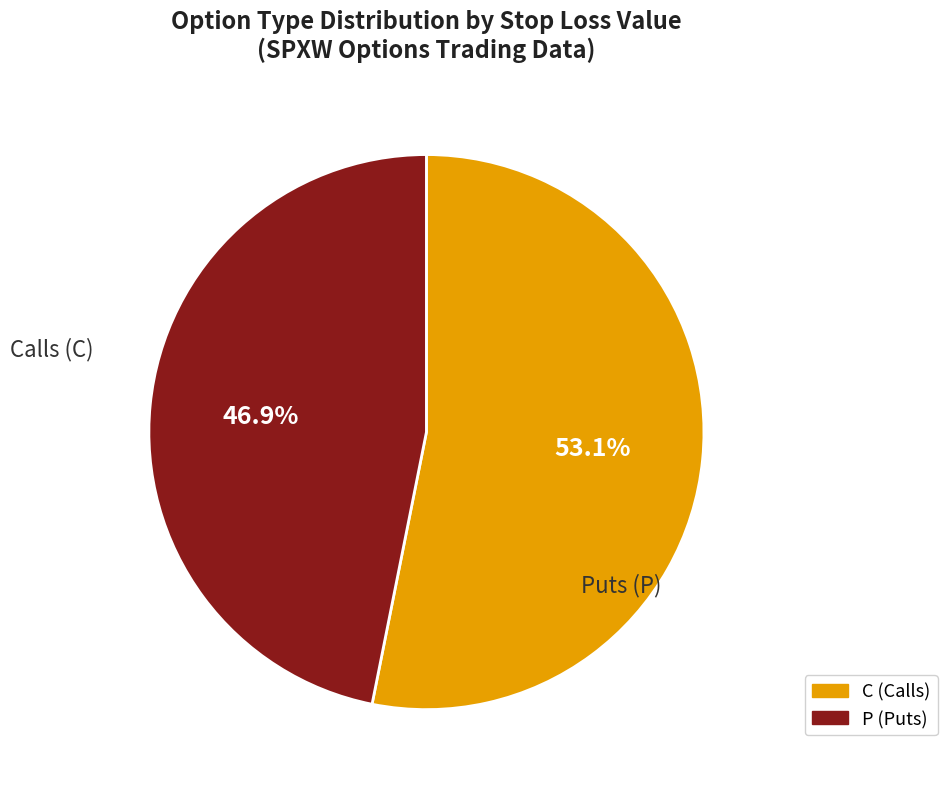

What portion of the pie excludes P (Puts)?

53.1%